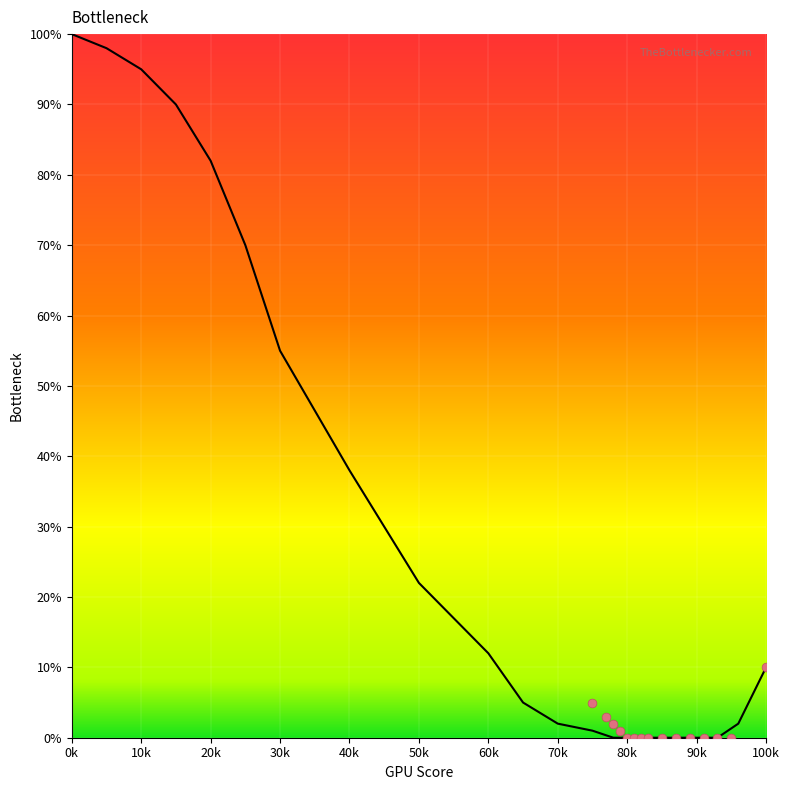

What is the range of Y values (max minus min)?

10